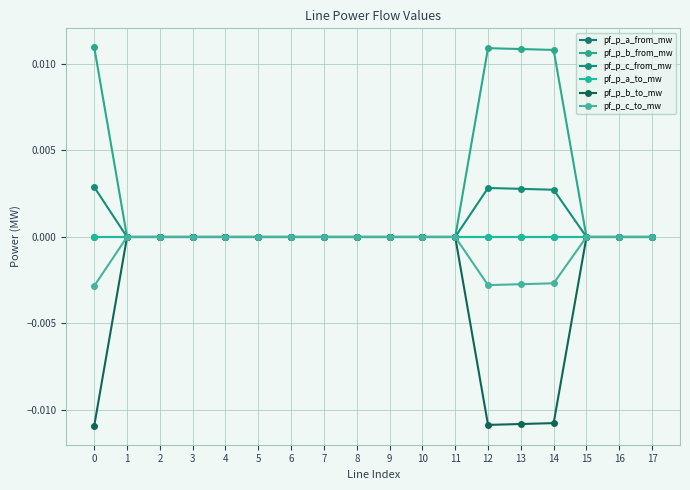

True or false: pf_p_b_to_mw has more than 1 points higher than both neighbors.

True